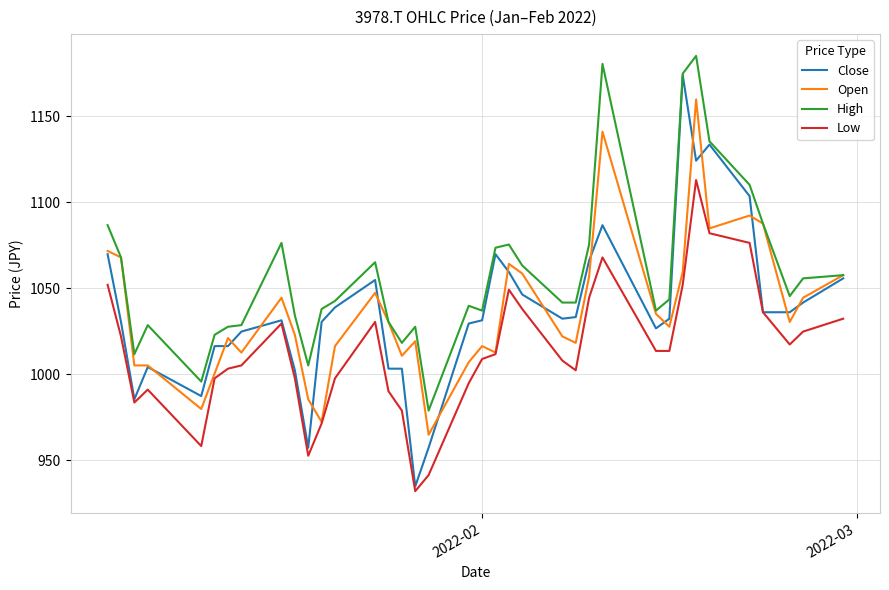

Which series has the largest total across all categories?

High